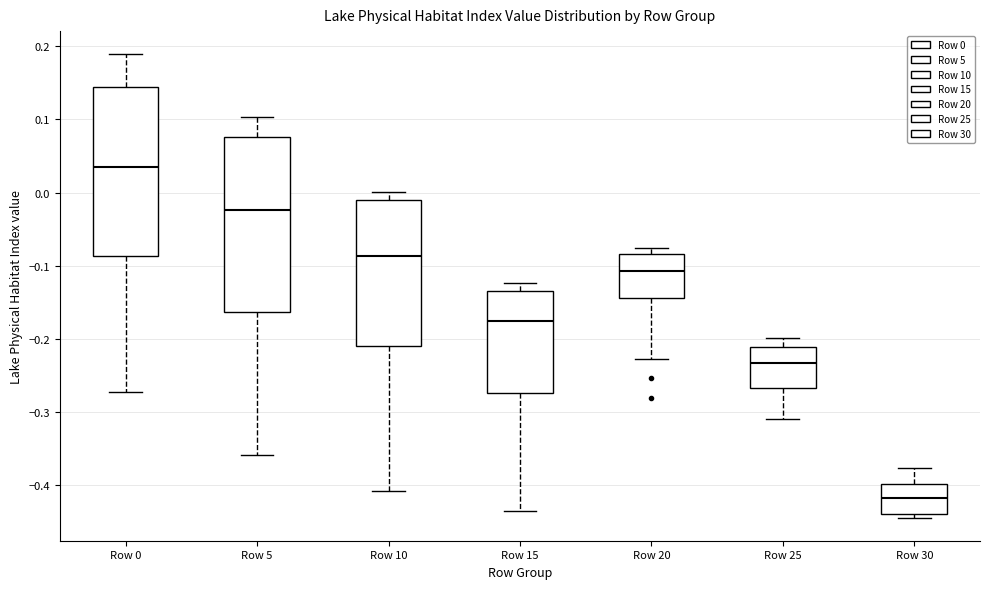

Reading left to right, transcribe this box plot: for each box, give where its median line is, the range the box spans, and where its two whiskers end, as read against the y-axis. The values are not printed on the chart, so give them approximately, as read against the axis.

Row 0: median 0.03, box -0.09 to 0.14, whiskers -0.27 to 0.19
Row 5: median -0.02, box -0.16 to 0.08, whiskers -0.36 to 0.10
Row 10: median -0.09, box -0.21 to -0.01, whiskers -0.41 to 0.00
Row 15: median -0.18, box -0.27 to -0.13, whiskers -0.43 to -0.12
Row 20: median -0.11, box -0.14 to -0.08, whiskers -0.23 to -0.08 (just above the box's upper edge)
Row 25: median -0.23, box -0.27 to -0.21, whiskers -0.31 to -0.20
Row 30: median -0.42, box -0.44 to -0.40, whiskers -0.44 (just below the box's lower edge) to -0.38